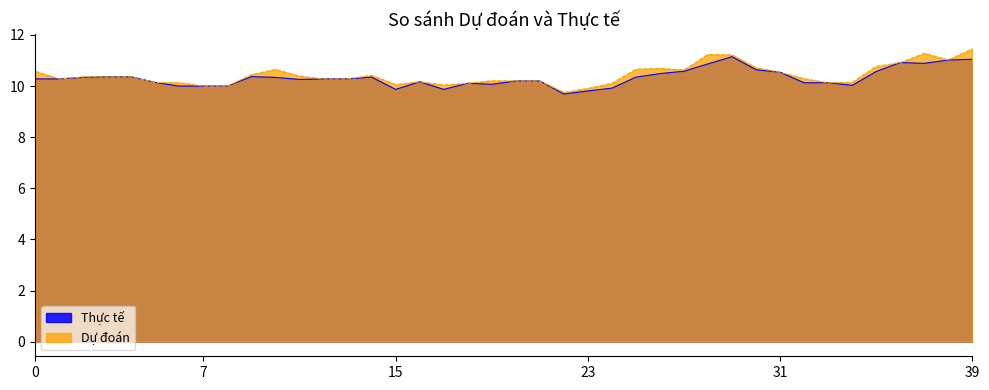

What is the smallest value displayed?

9.7